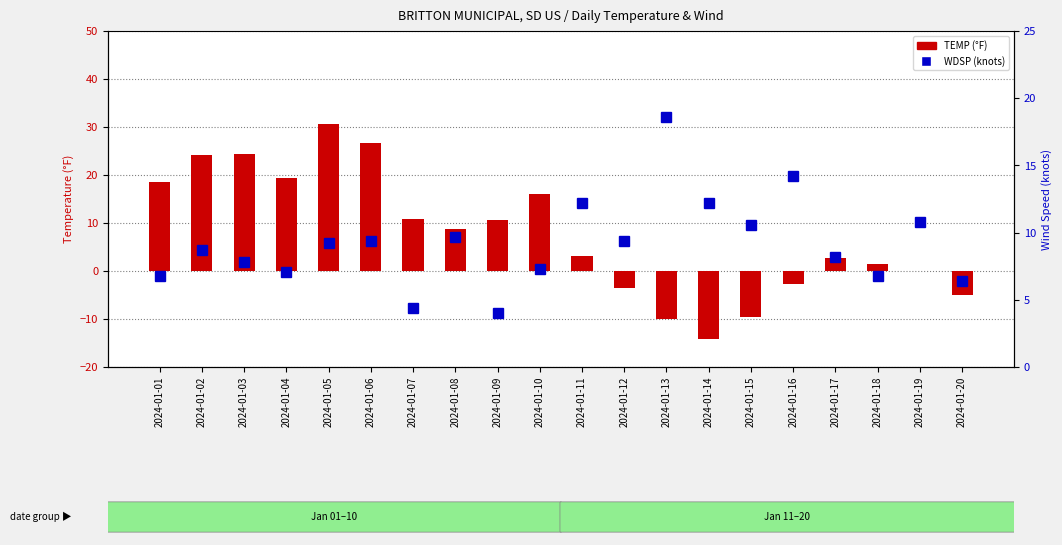

Which label corresponds to the smallest value in the chart?

2024-01-14